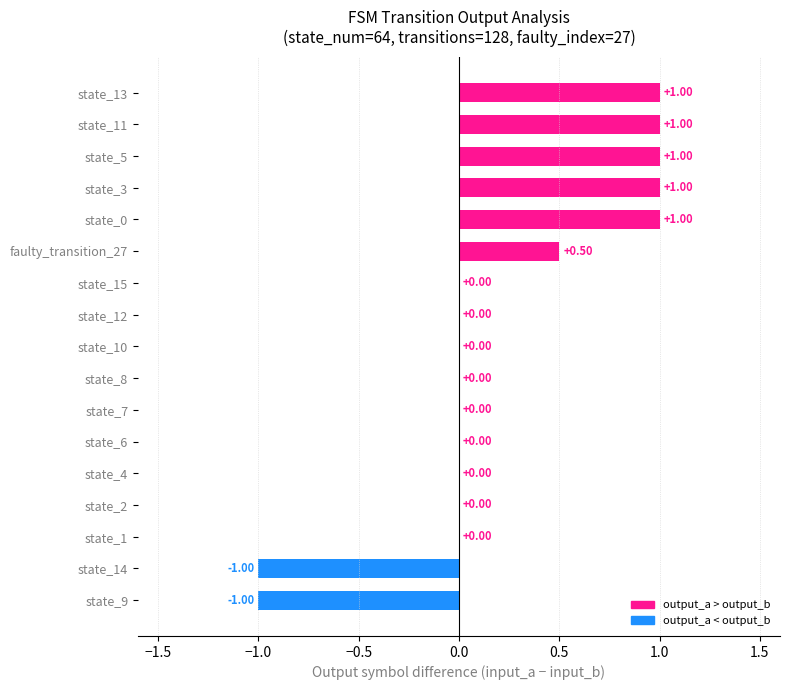

What is the change in value from state_7 to faulty_transition_27?

+0.5